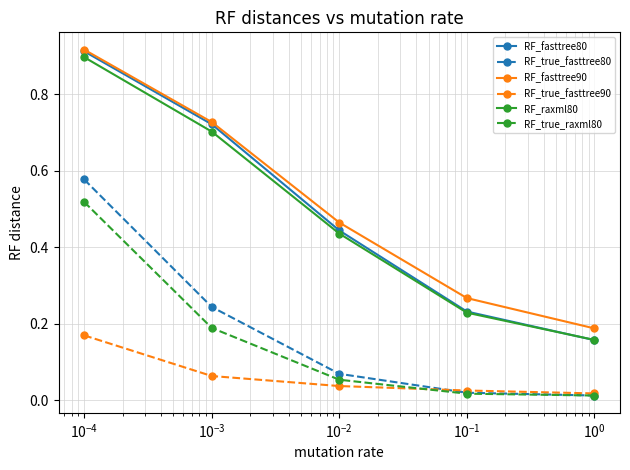

Is this an area chart (filled region under the line)?

No